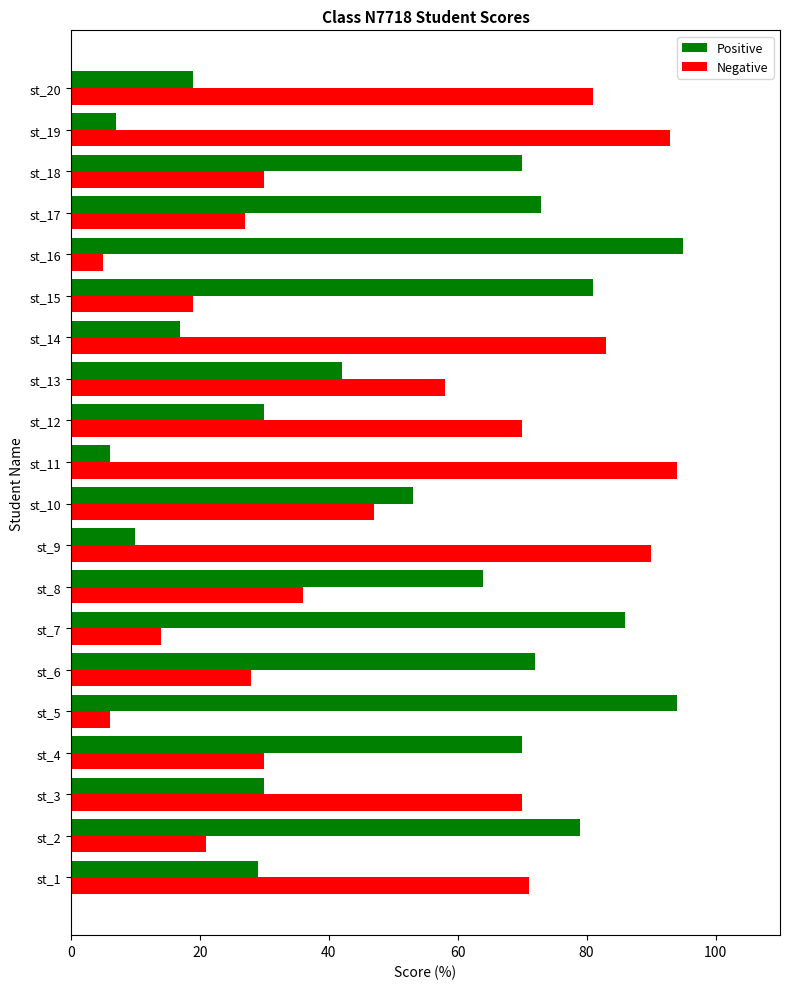

Is it true that Positive equals 42 at st_13?

True